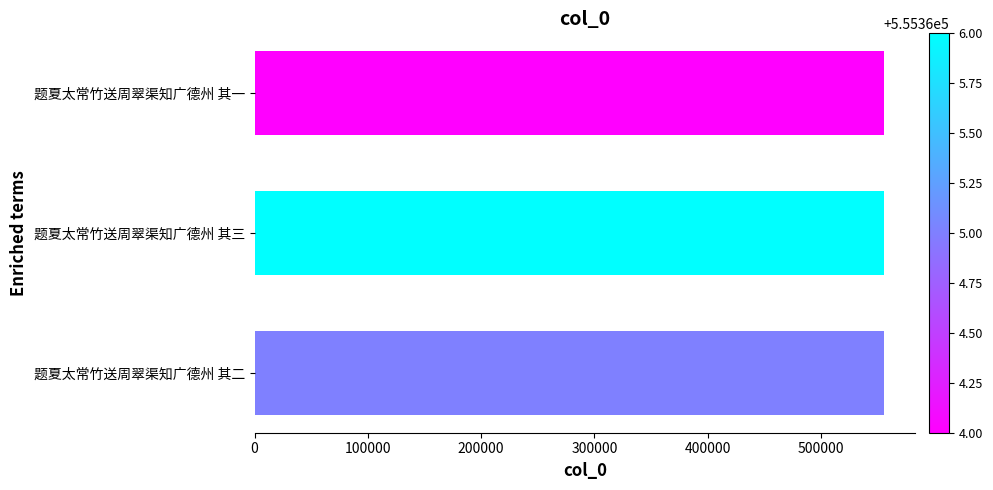

The chart shows a value of 865938 at 题夏太常竹送周翠渠知广德州 其二. True or false?

False